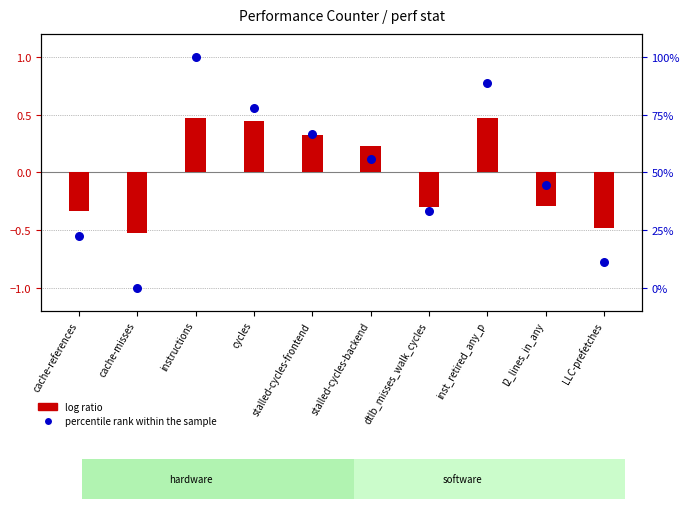

At which category is the sum across all series the highest?

instructions